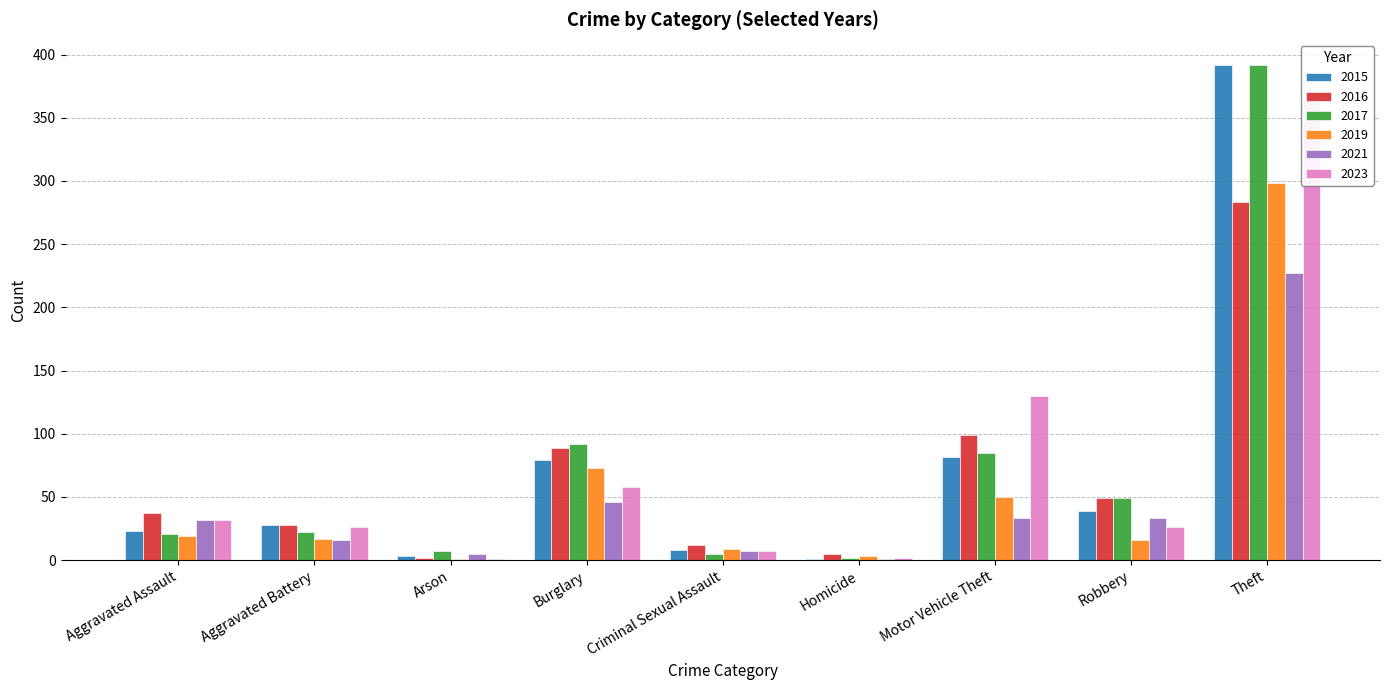

What are all the series names shown in the legend?

2015, 2016, 2017, 2019, 2021, 2023